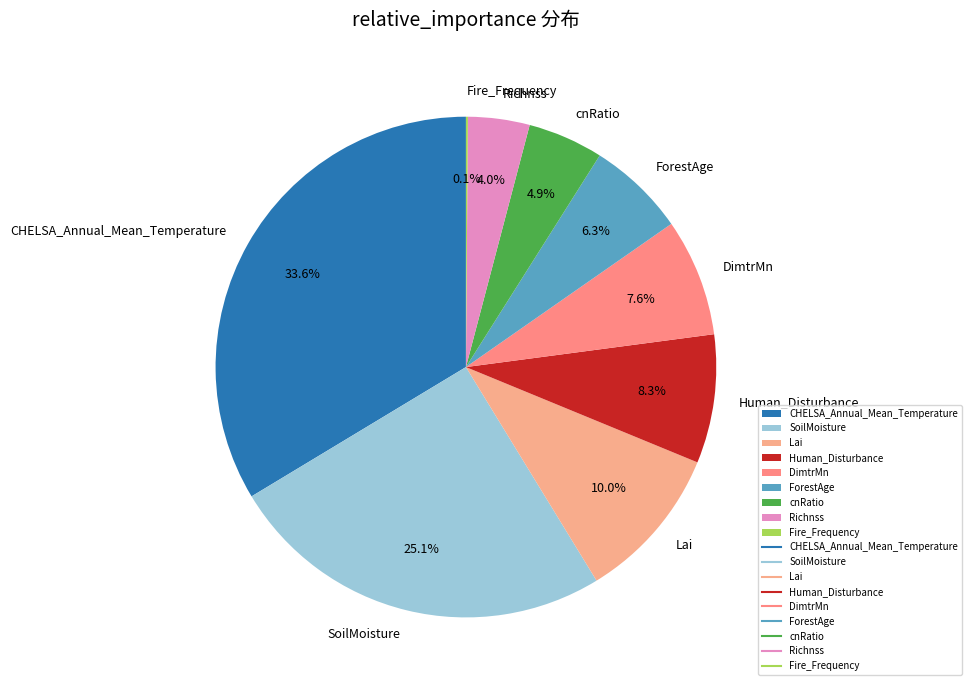

Which has a higher value, DimtrMn or CHELSA_Annual_Mean_Temperature?

CHELSA_Annual_Mean_Temperature